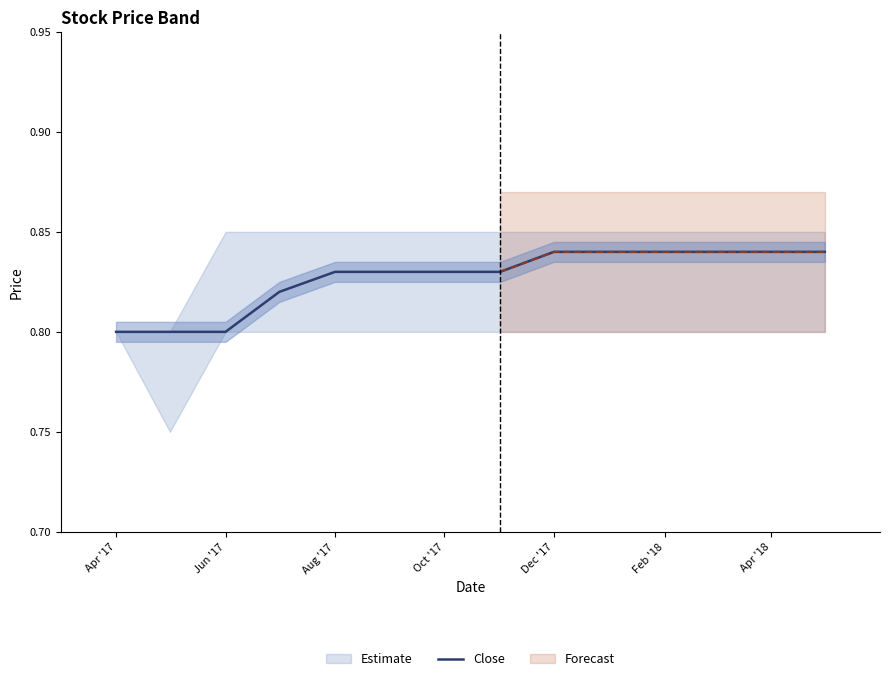

The Close series shows 1.2 at Feb '18. True or false?

False